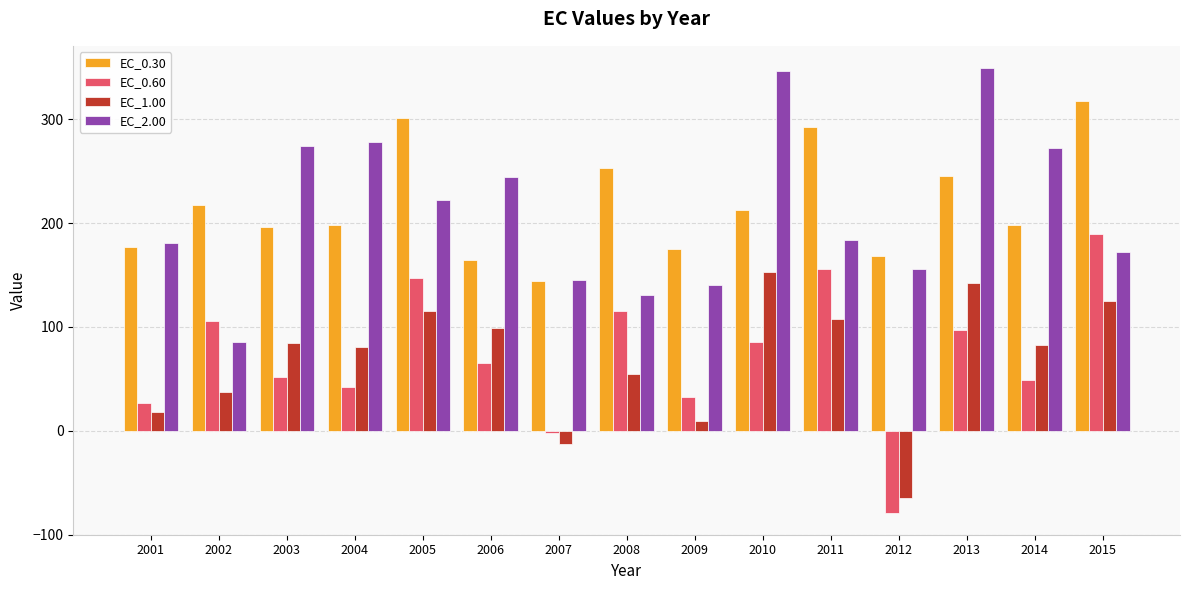

What is the difference between the EC_0.60 values at 2001 and 2009?

5.5